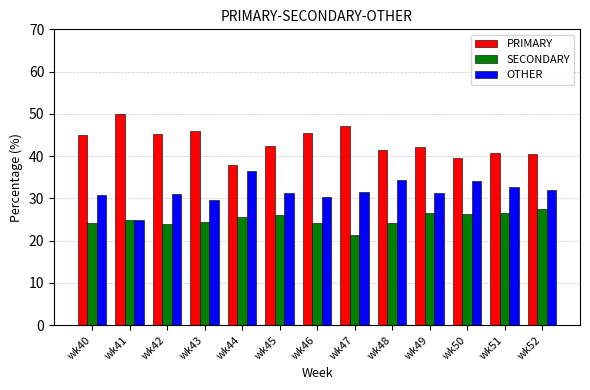

What is the lowest value of the SECONDARY series?

21.4